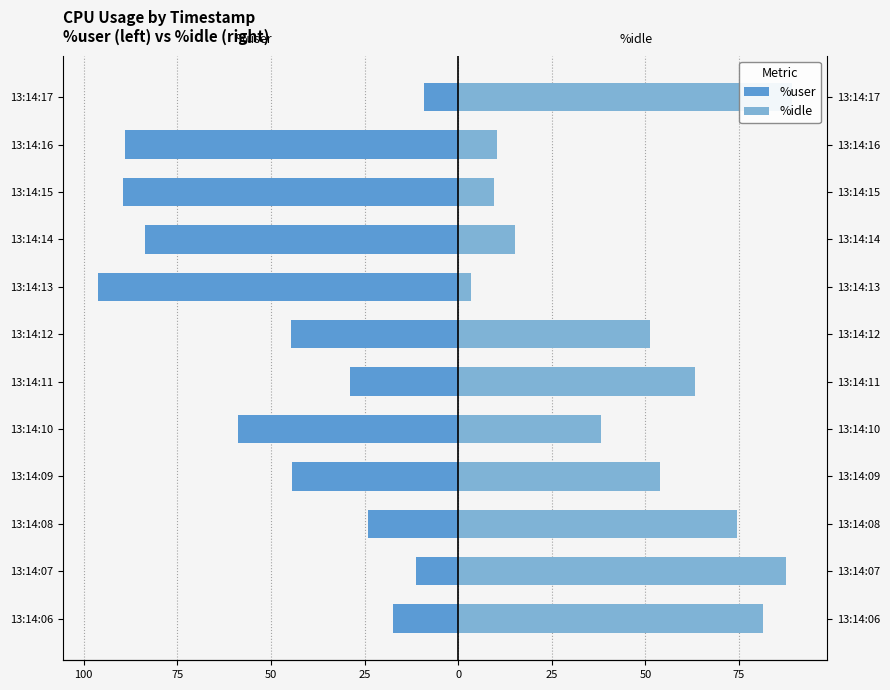

What is the difference between the second highest and minimum values in the %idle series?

84.1